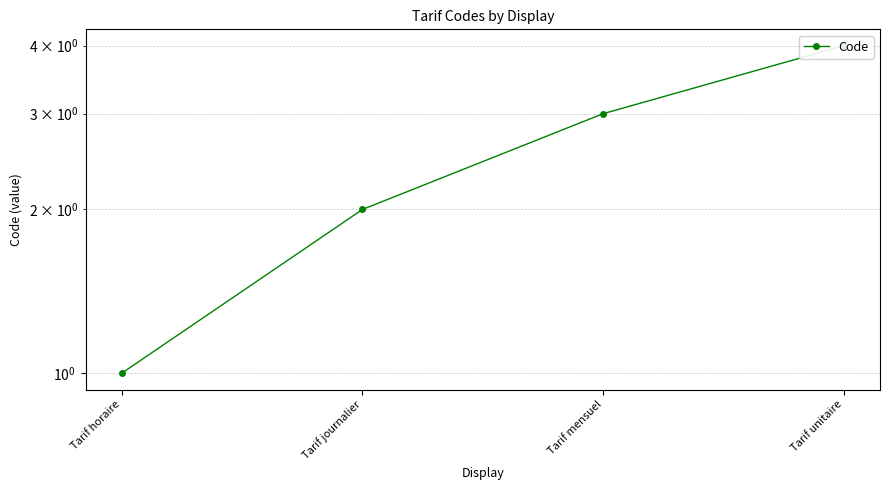

At which label does the data first exceed 3?

Tarif unitaire